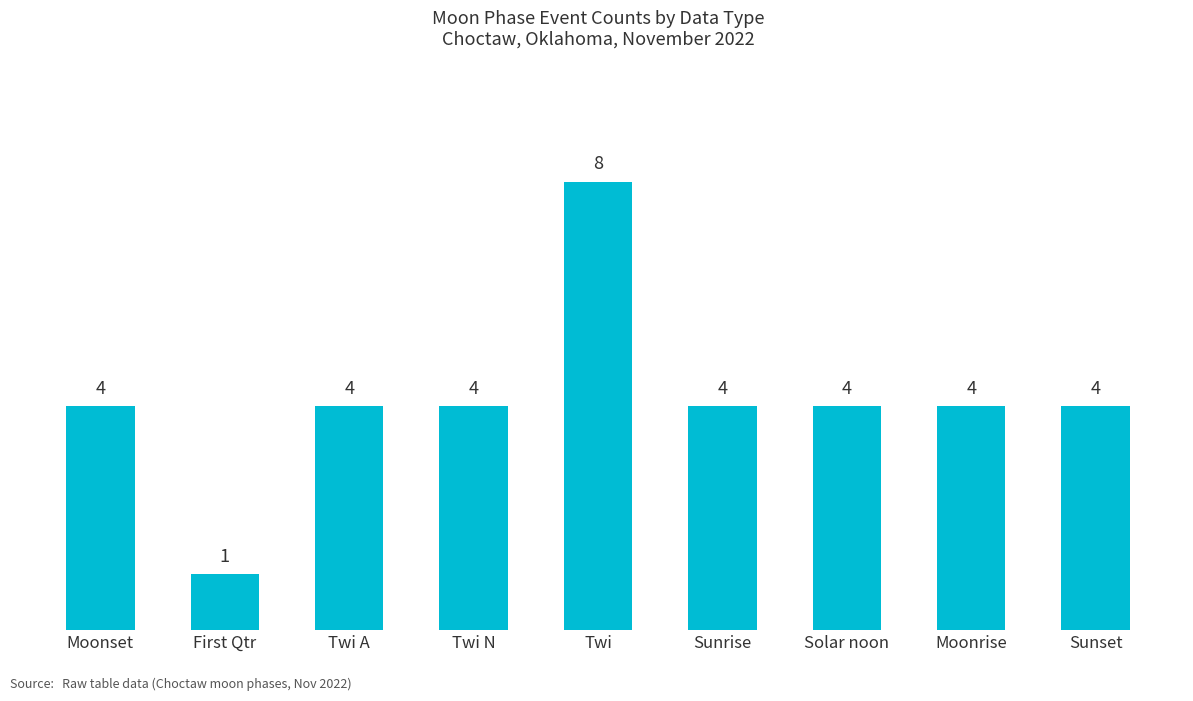

Approximately how many times larger is the value at Solar noon compared to Moonrise?

1.0